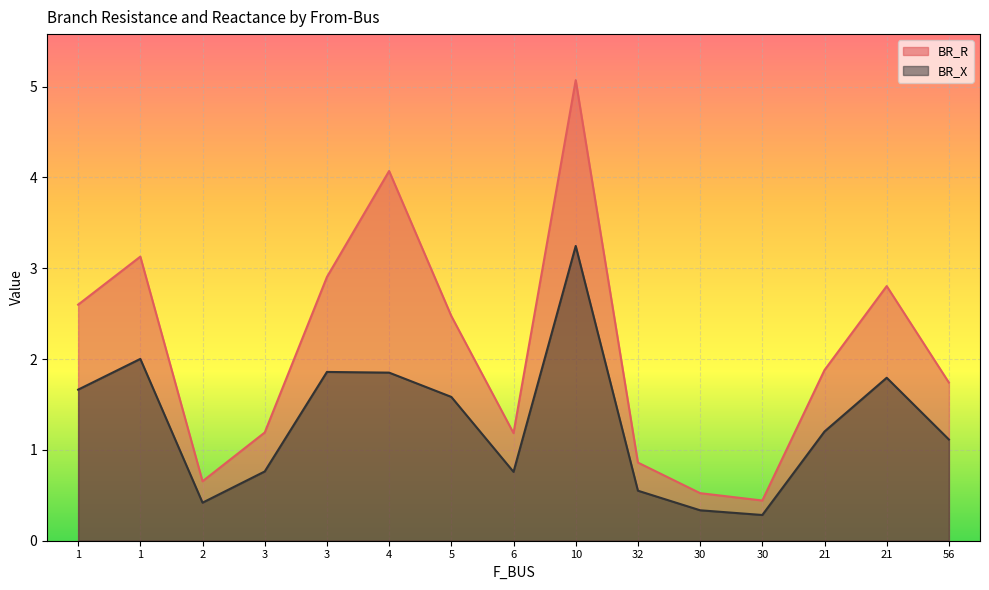

At which label is BR_X closest to 1?

56